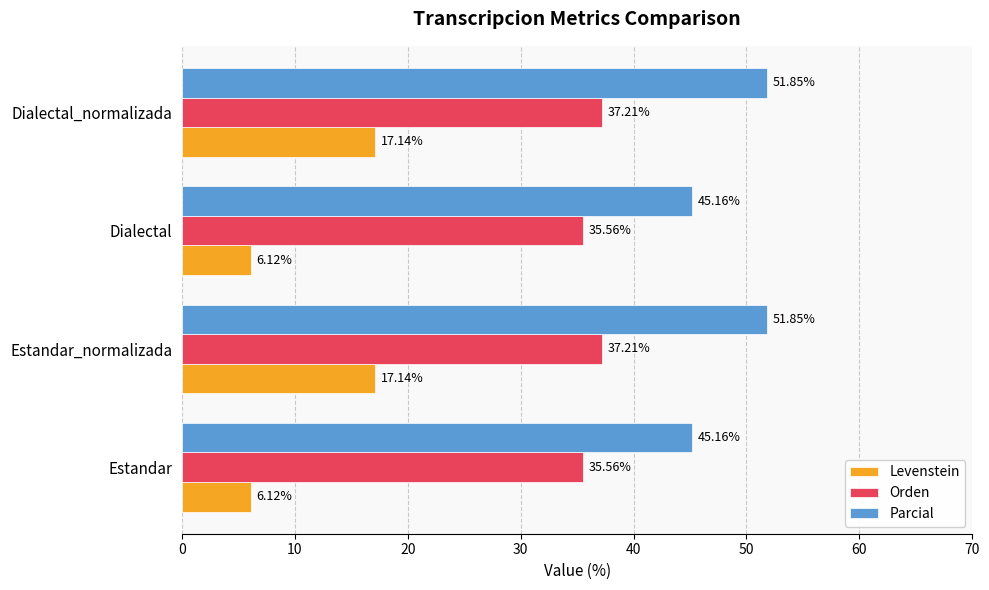

Which series has the widest spread of values?

Levenstein